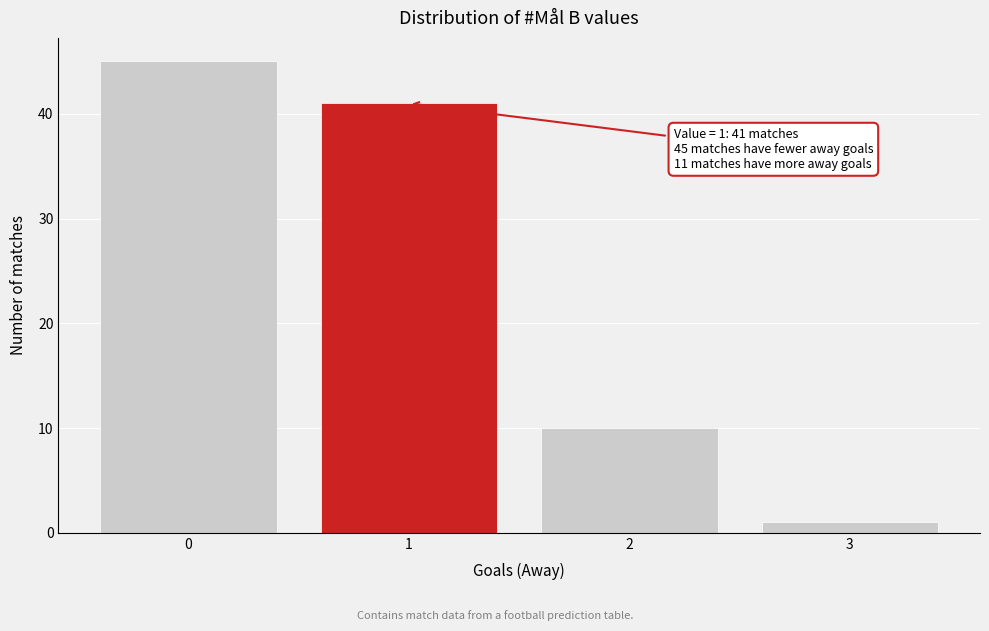

Reading right to left, list all the values displayed in this chart.

1	10	41	45